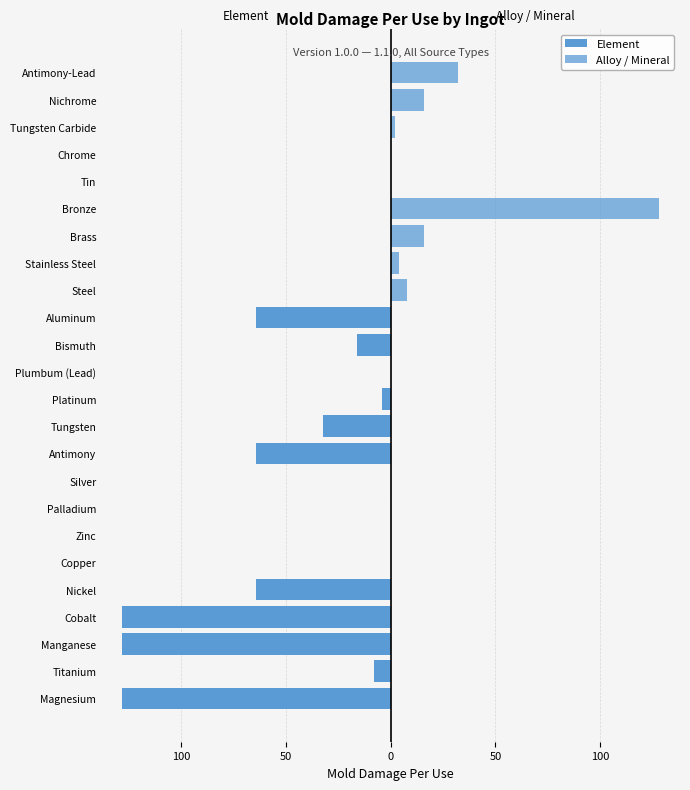

How many categories are shown in the chart?

24